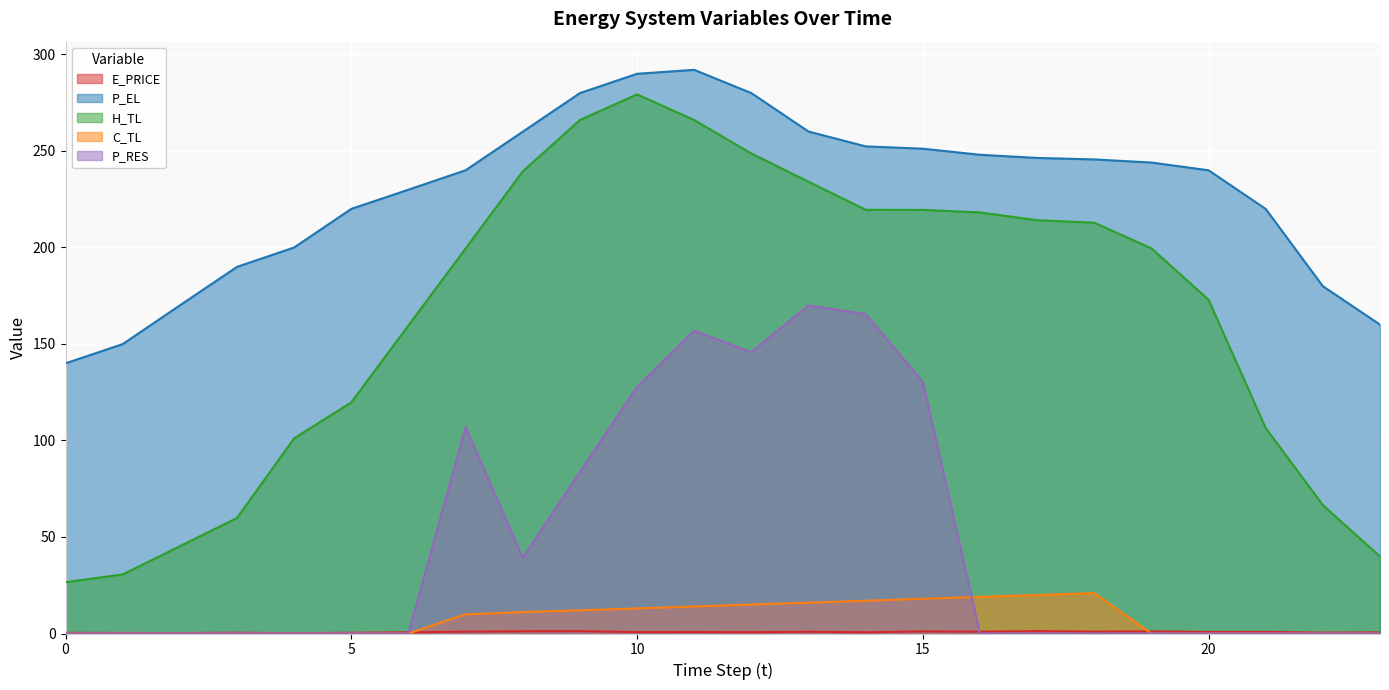

Does the chart display data point markers on the line(s)?

No